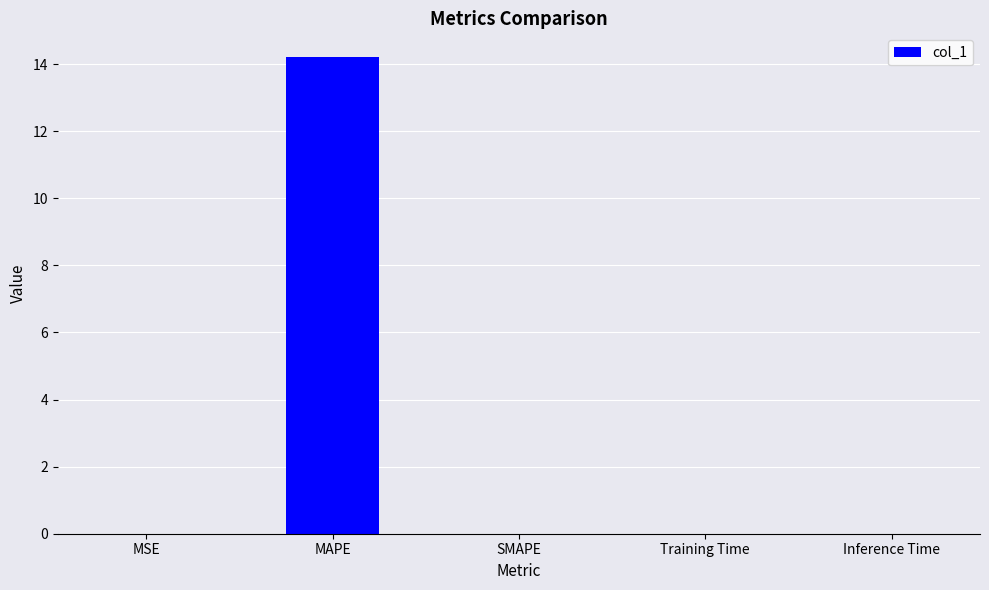

What is the sum of all values?

14.2